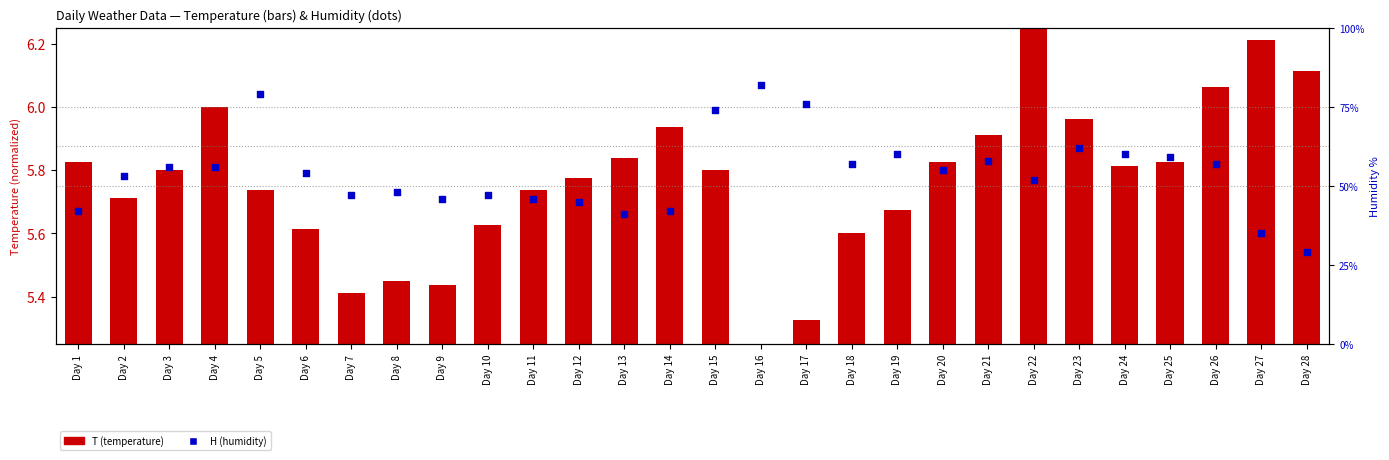

Which series contains the highest Y value?

H (humidity)